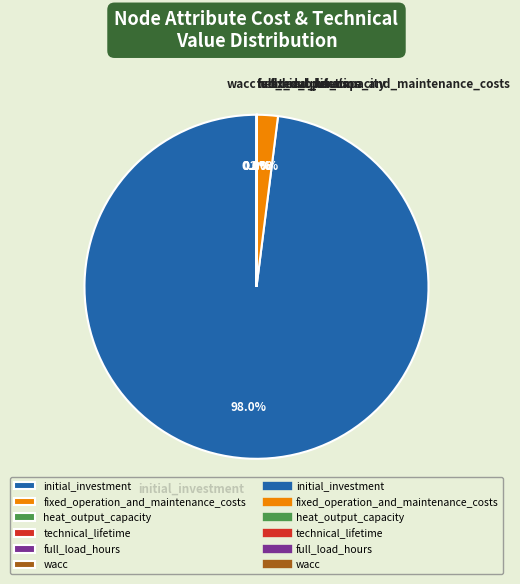

Does initial_investment account for over 50% of the chart?

Yes